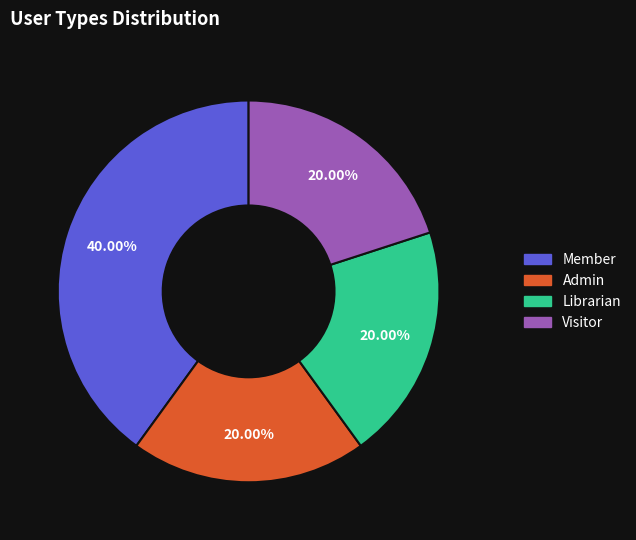

To the nearest percent, what percentage of the pie is Librarian?

20%